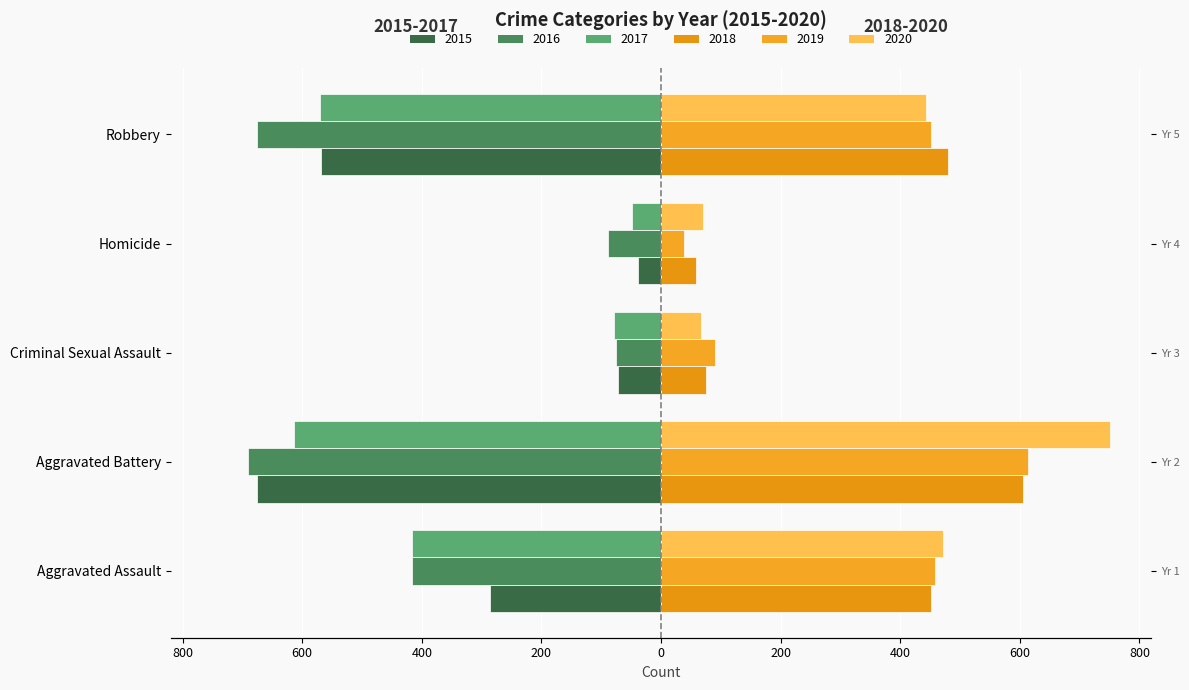

How many data points in 2019 are less than 452?

2